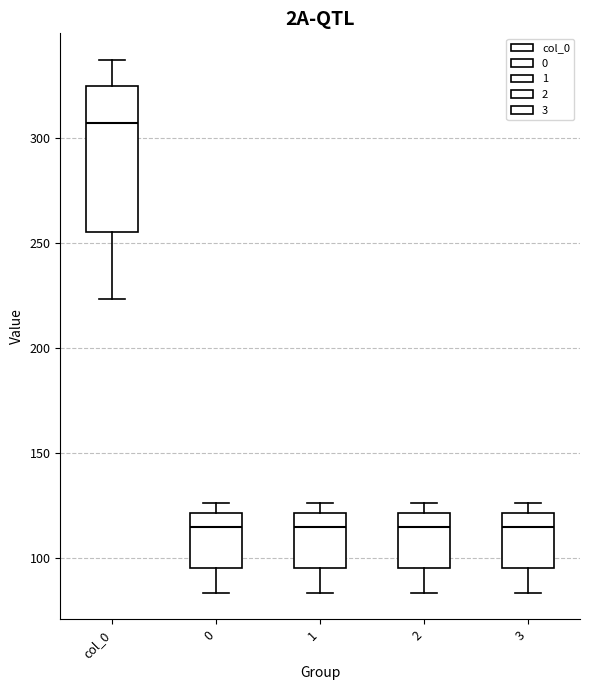

Which box's median line is the highest?

col_0